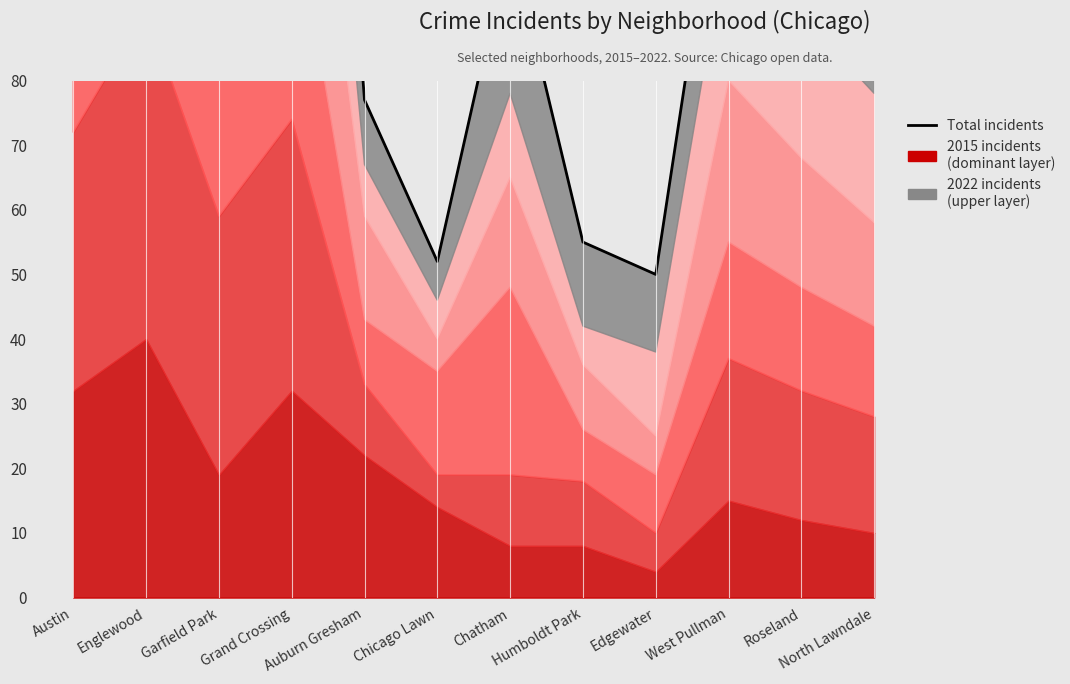

What is the greatest value displayed?

278